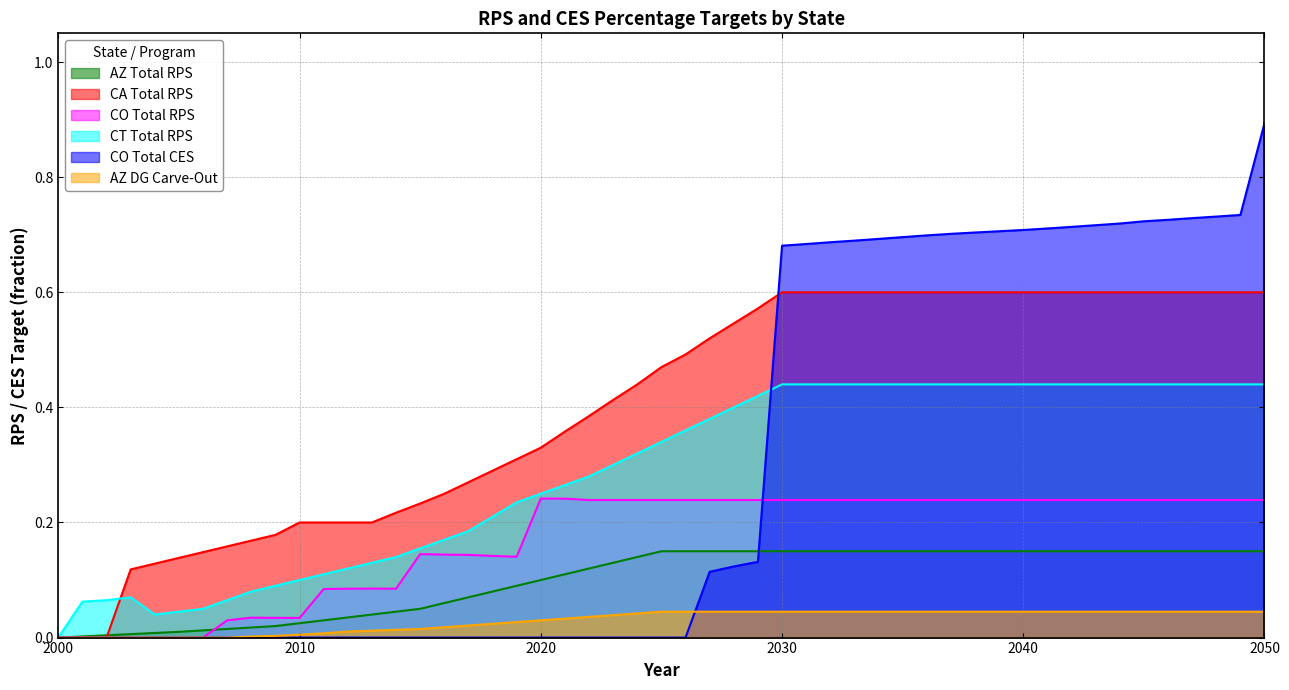

Which series has the largest total across all categories?

CA Total RPS